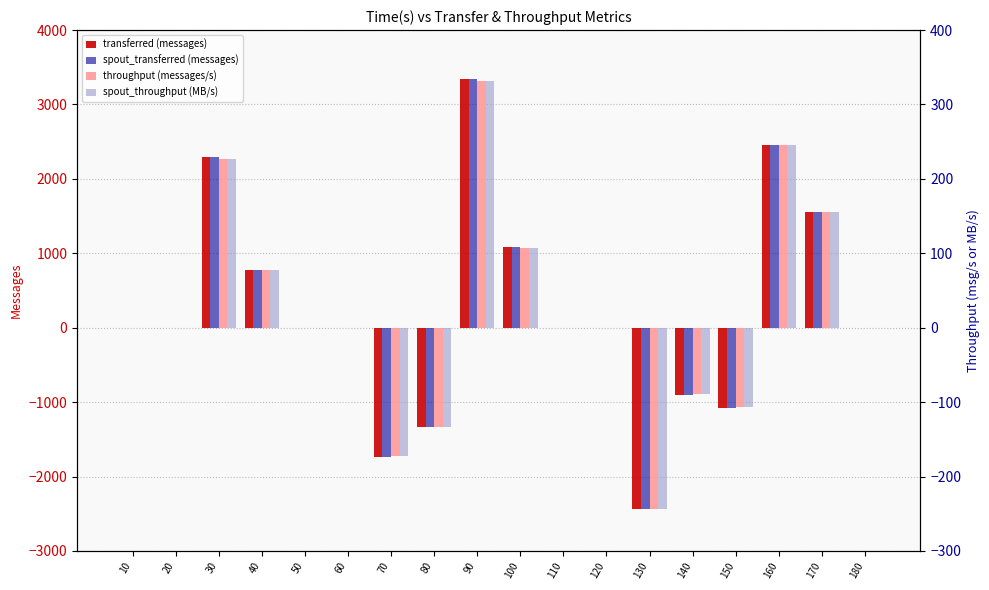

Does the chart contain any negative values?

Yes